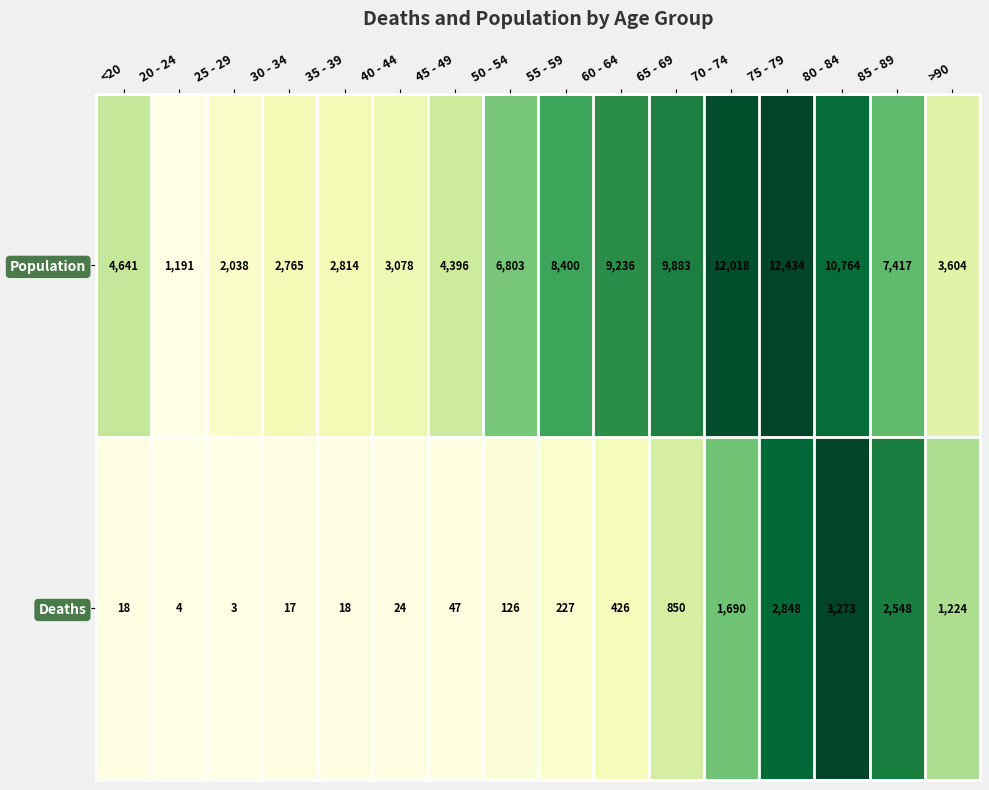

Is it true that Population equals 2765 at 30 - 34?

True